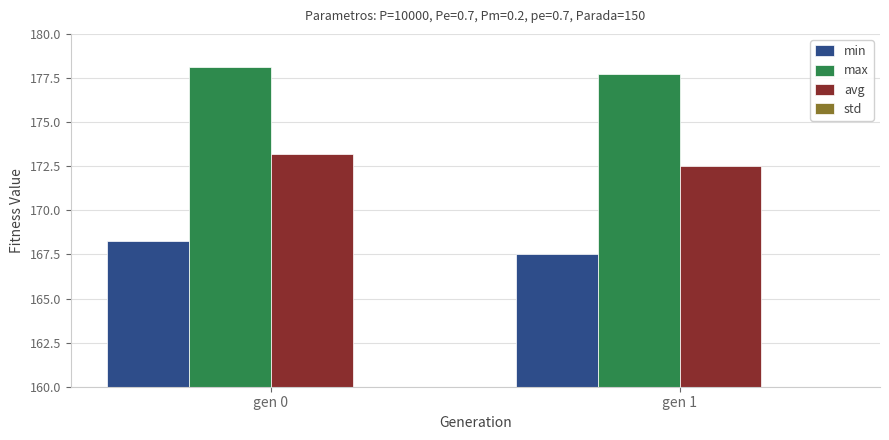

Is it true that min equals 229.4 at gen 0?

False